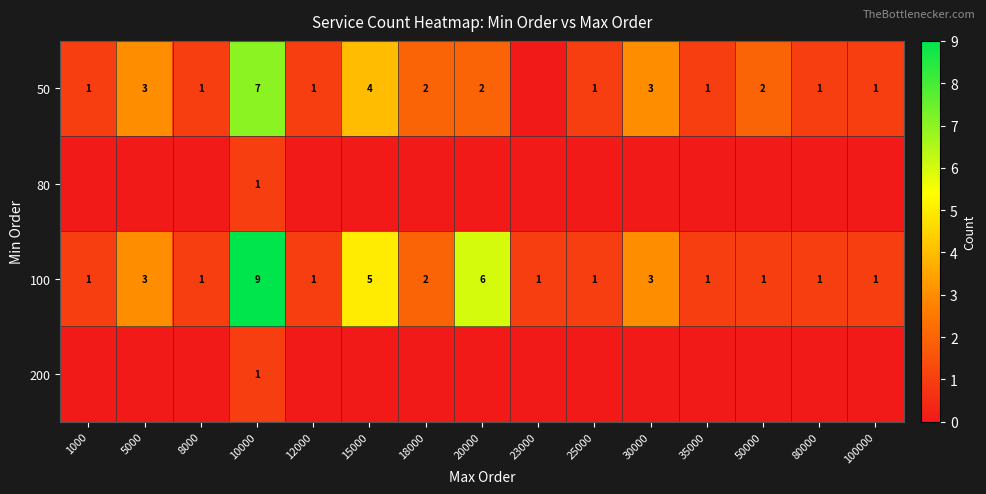

What is the difference between the maximum and second lowest values in the 100 series?

8